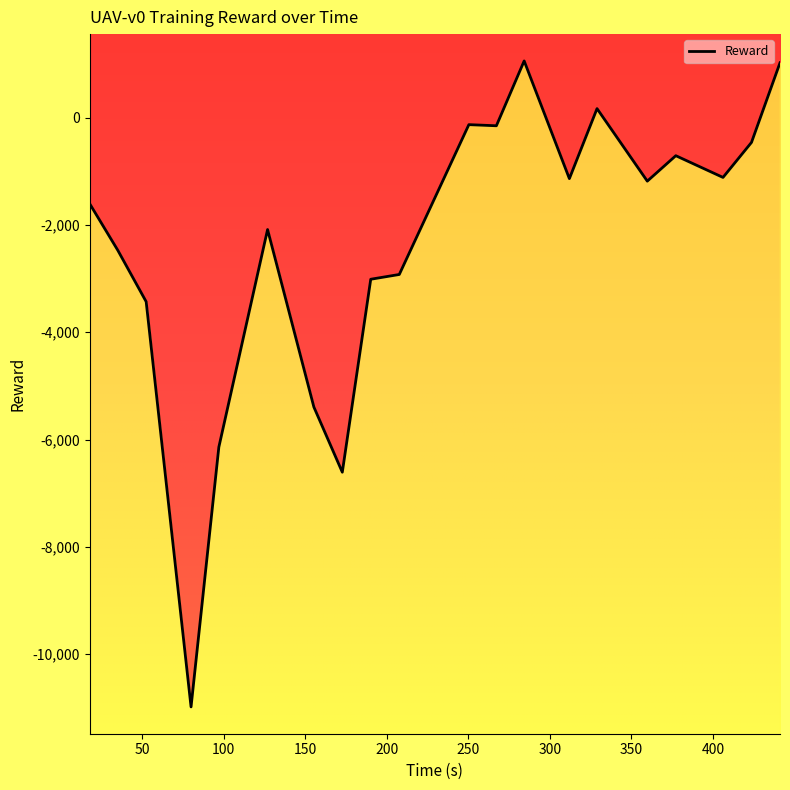

What is the greatest value displayed?

1058.4